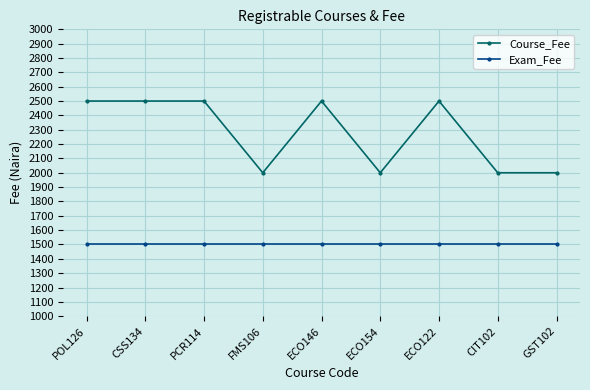

The value of Exam_Fee at ECO122 is 1500. True or false?

True